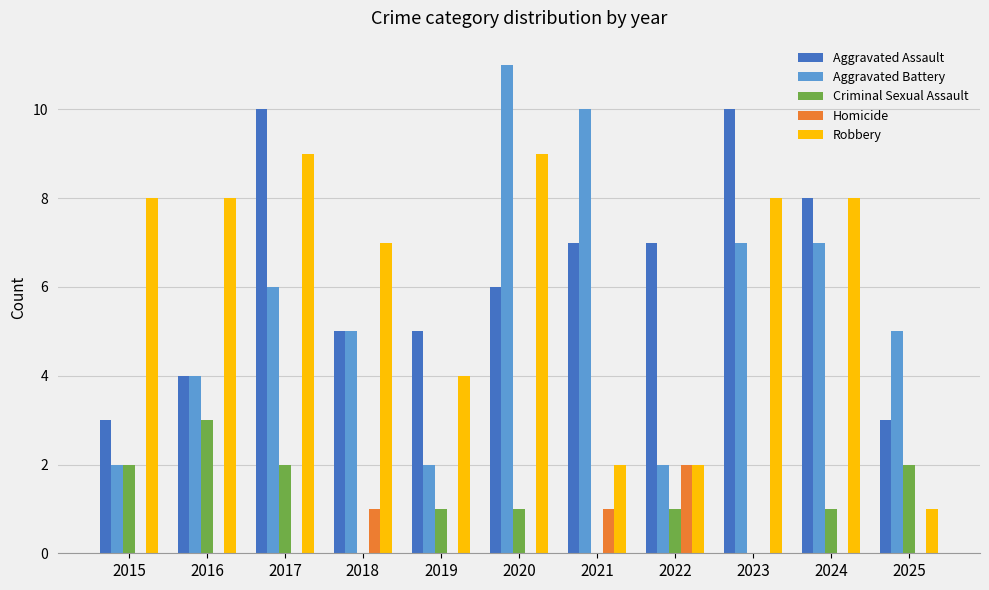

How many Aggravated Battery values are between 2 and 7?

9